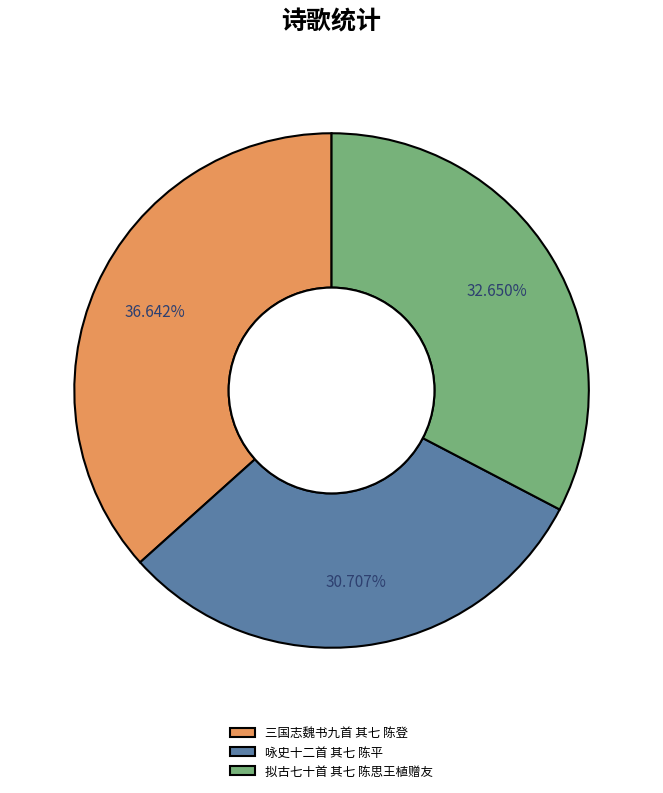

Is it true that 三国志魏书九首 其七 陈登 is 45% of the pie?

False